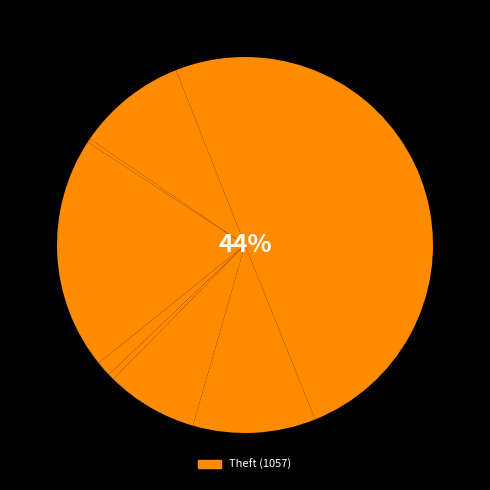

How many segments does this pie chart have?

9